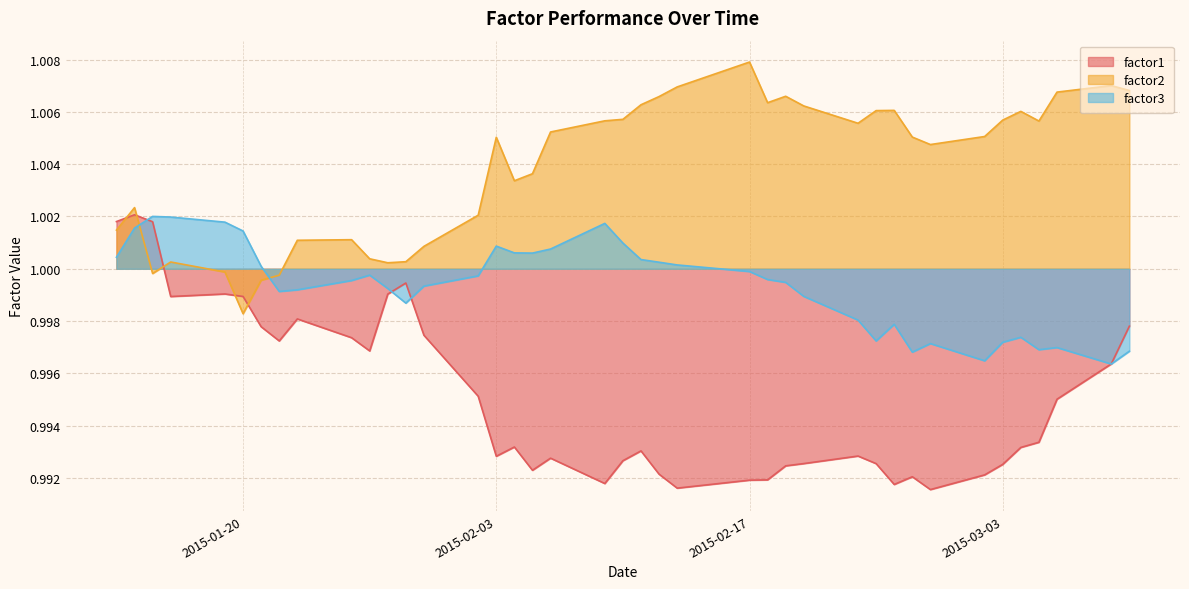

How many times do factor3 and factor2 cross each other?

2